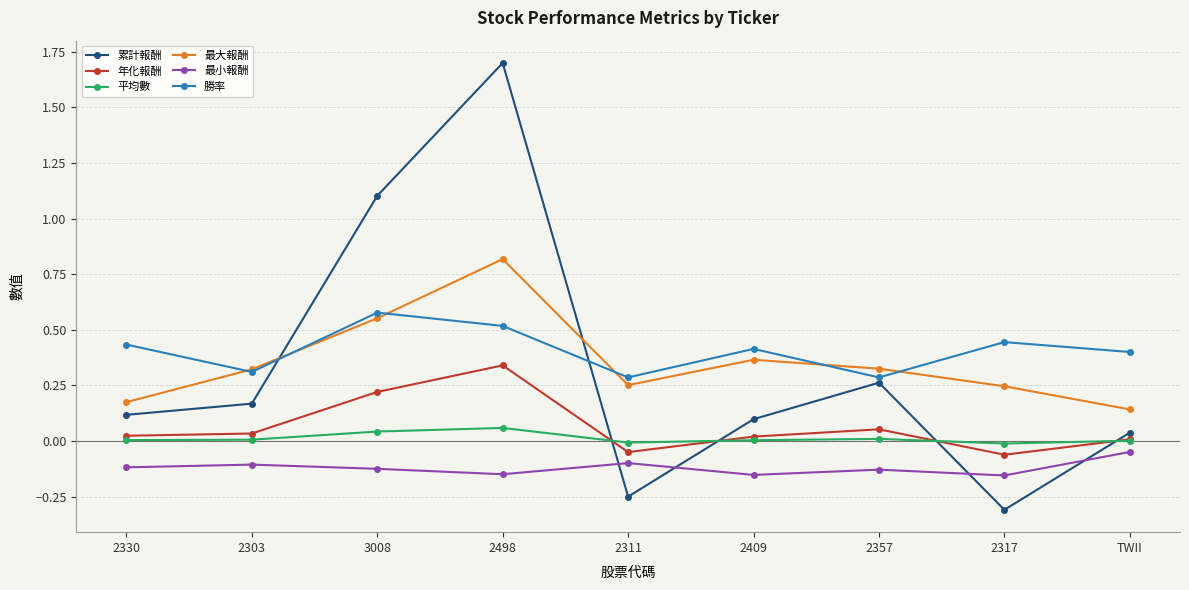

How many interior local valleys does the 最小報酬 series have?

3